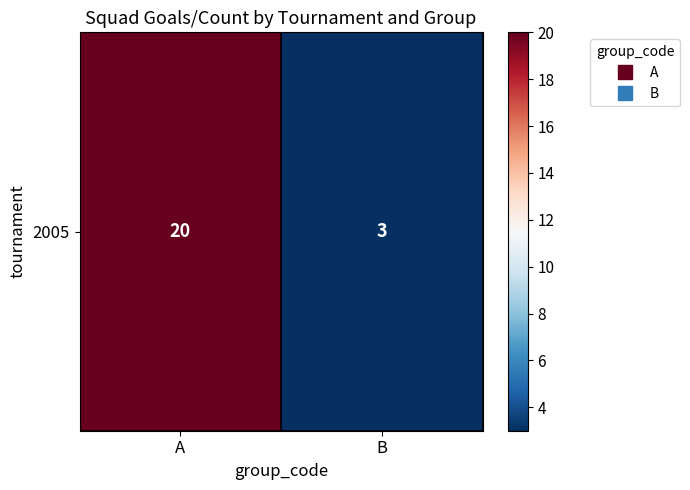

Count the number of categories in the chart.

2